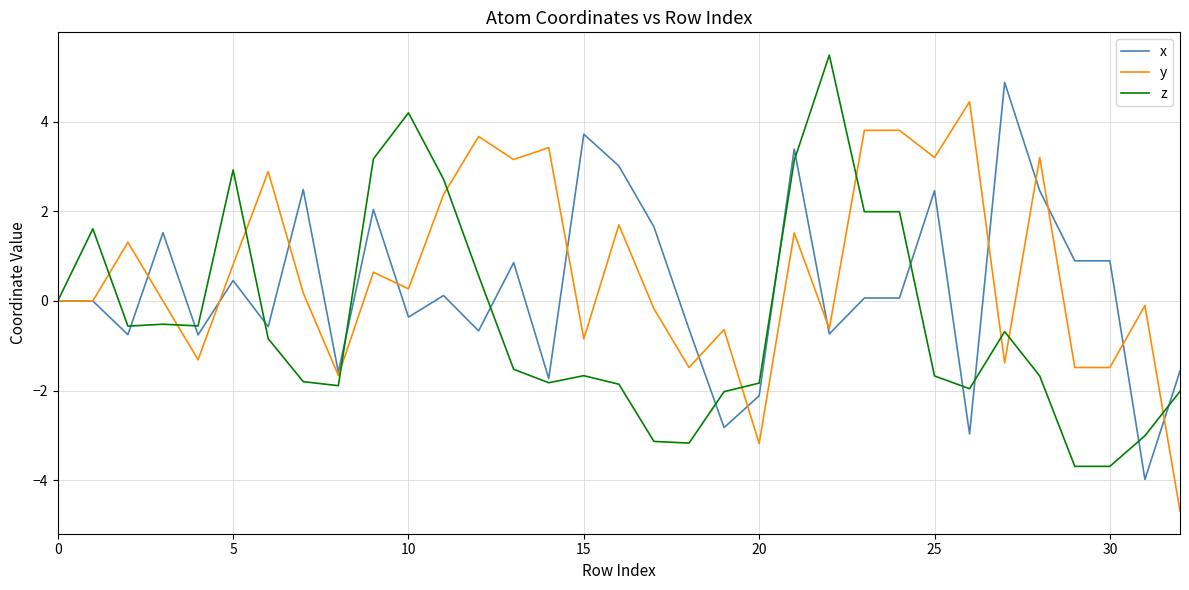

True or false: y has more than 1 interior local peaks.

True